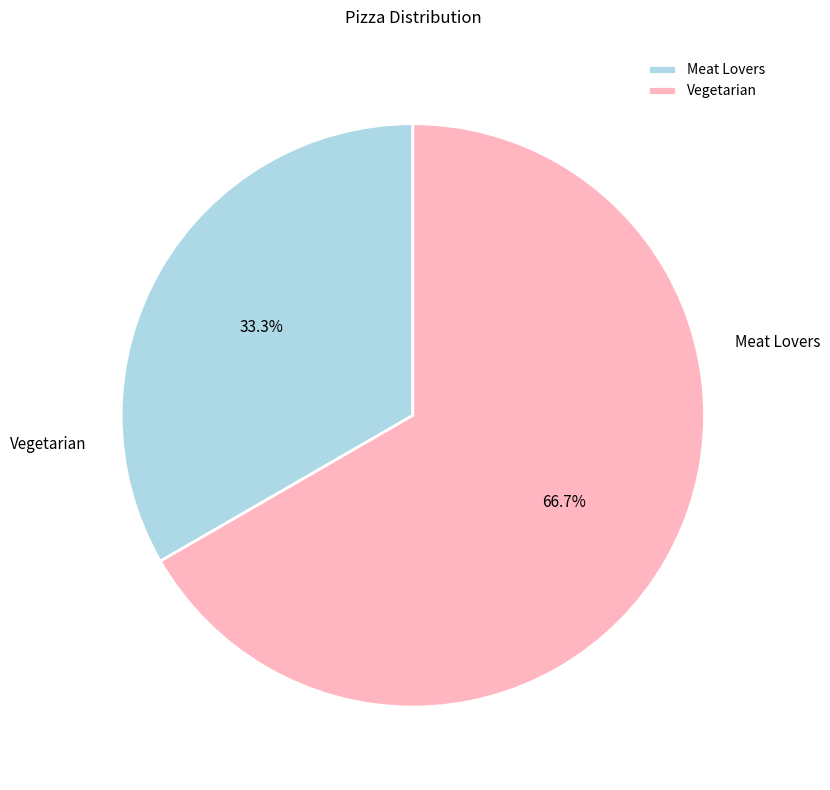

Combined, do Meat Lovers and Vegetarian account for over 50%?

Yes